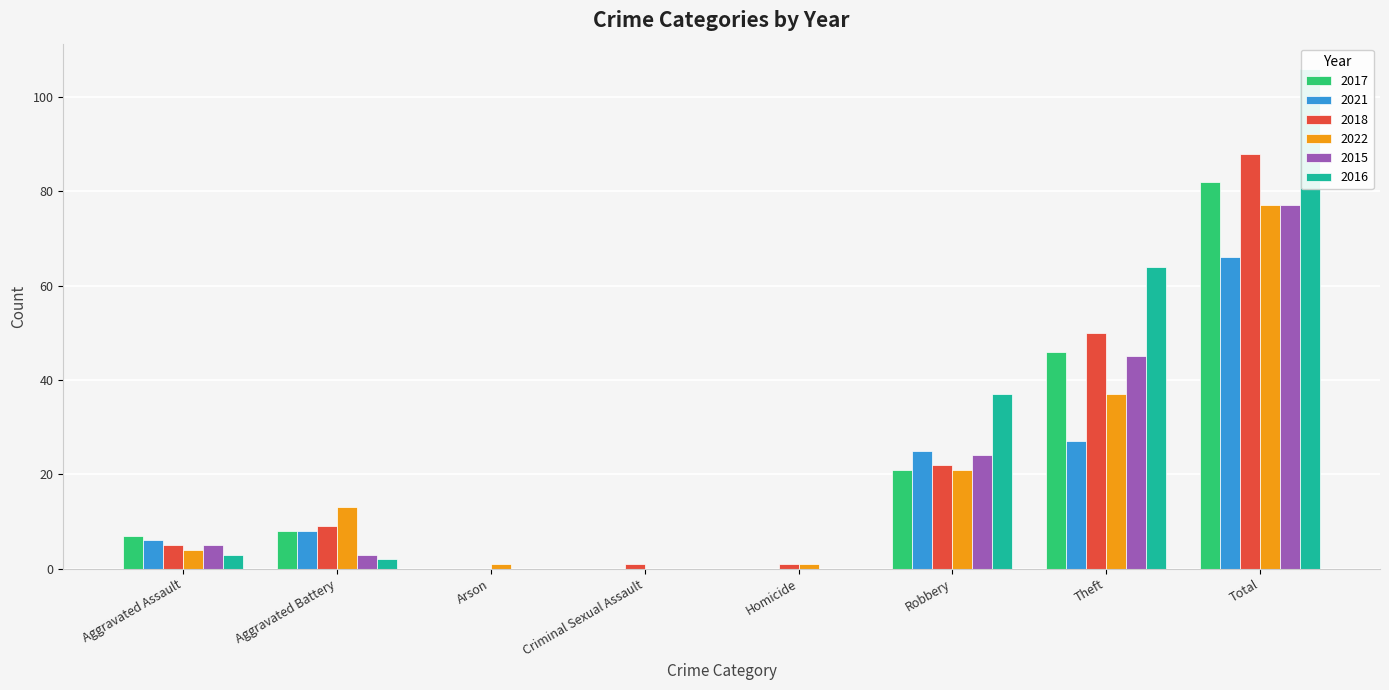

The value of 2015 at Robbery is 37. True or false?

False